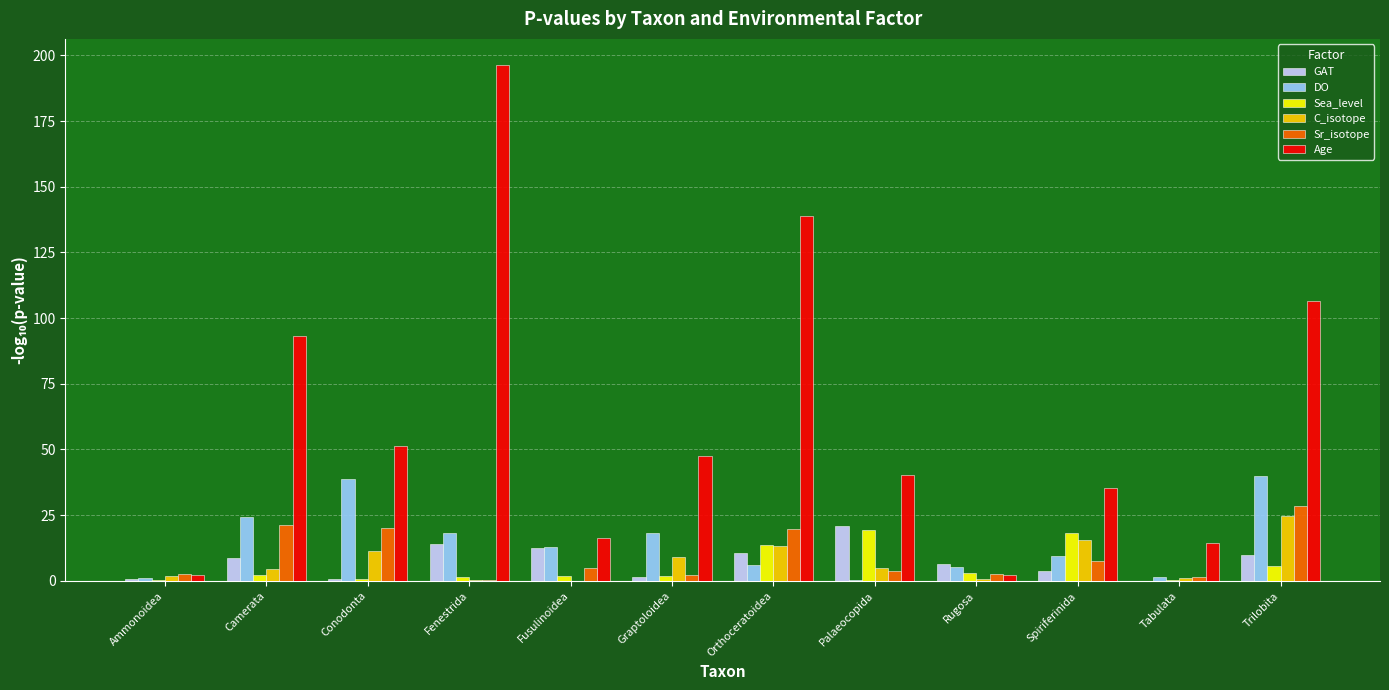

Which series changed the most between Fenestrida and Rugosa?

Age